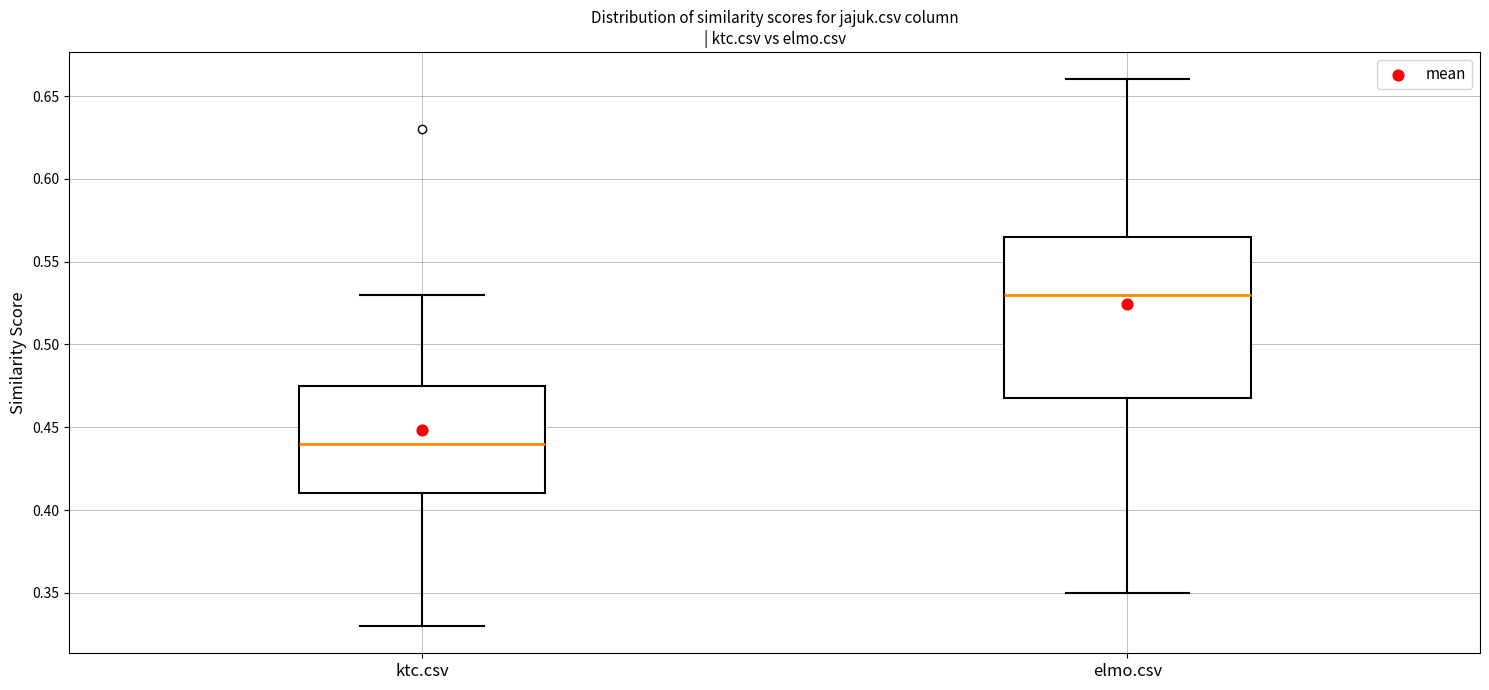

Which box has the highest median line?

elmo.csv